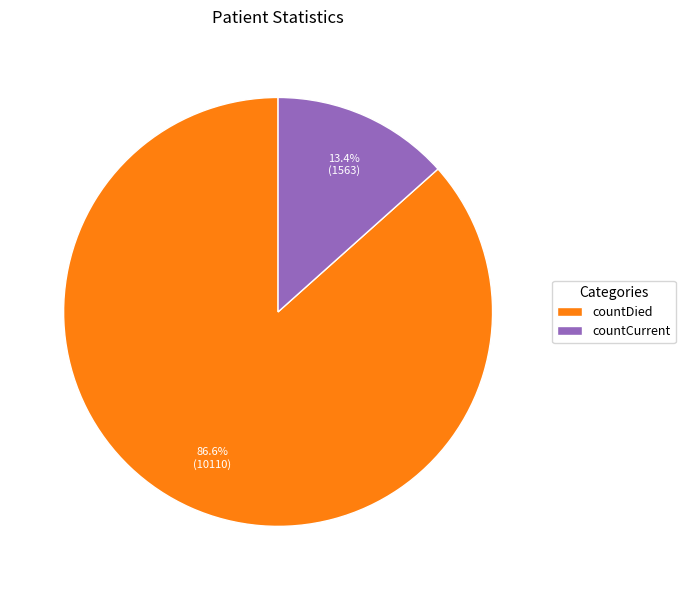

How much of the chart is everything except countCurrent?

86.6%